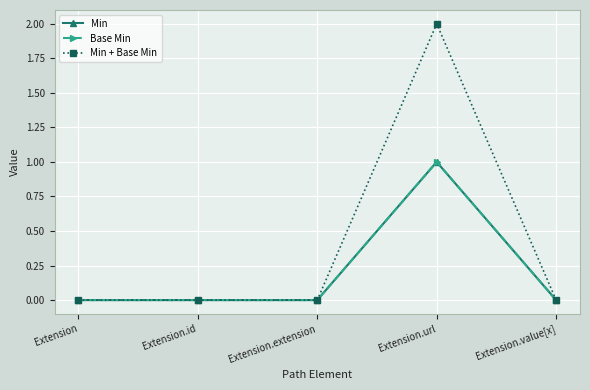

Between Extension.url and Extension.value[x], which is larger?

Extension.url